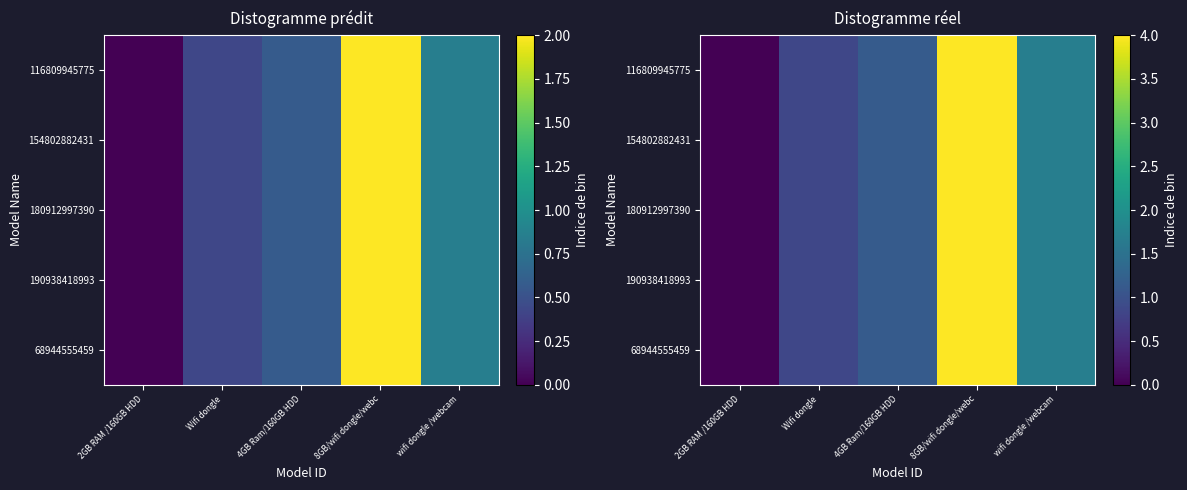

What is the sum of the 116809945775 values at wifi dongle /webcam and 4GB Ram/160GB HDD?

2.9